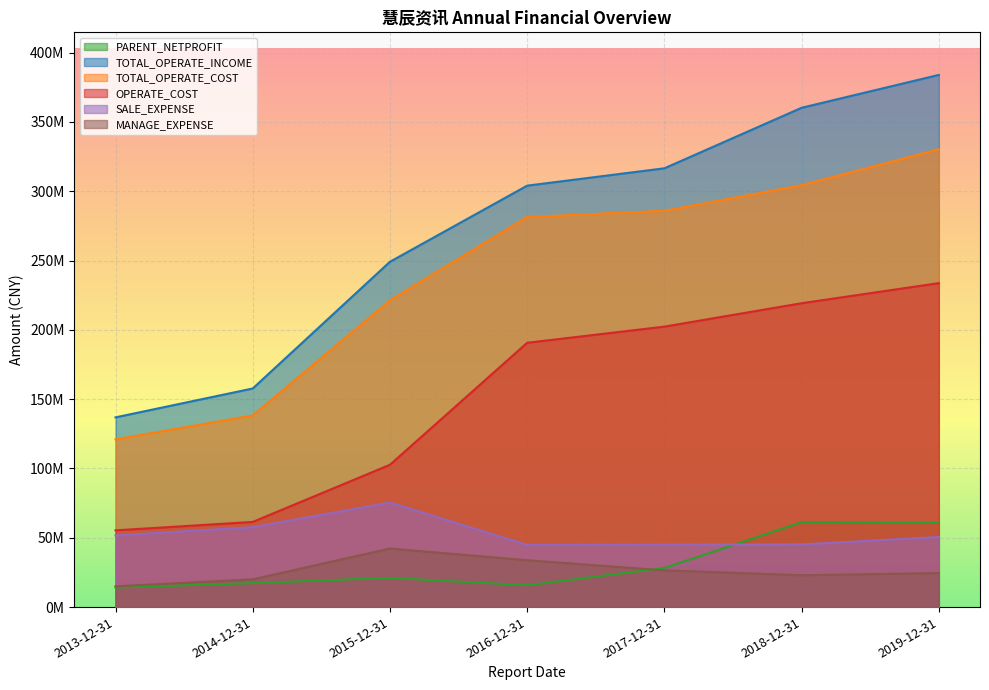

Reading left to right, list all the values displayed in this chart.

PARENT_NETPROFIT: 14067080.3	17344957.3	21084512.0	15753454.6	28206329.6	61250434.2	60789397.5
TOTAL_OPERATE_INCOME: 136873630.2	157714696.5	249133658.1	304045677.1	316558312.6	360227053.8	383939430.6
TOTAL_OPERATE_COST: 120986019.1	138283176.2	221339045.0	281399978.3	285903748.8	304416484.3	330288655.2
OPERATE_COST: 55375594.0	61436774.3	102678725.7	190691963.5	202348780.5	219235574.7	233728897.9
SALE_EXPENSE: 51718195.7	57647365.3	75421064.4	44814332.3	44970492.5	45224243.7	50536998.7
MANAGE_EXPENSE: 14977257.2	20011384.2	42258977.9	33807689.0	26486929.6	22985406.9	24558361.1